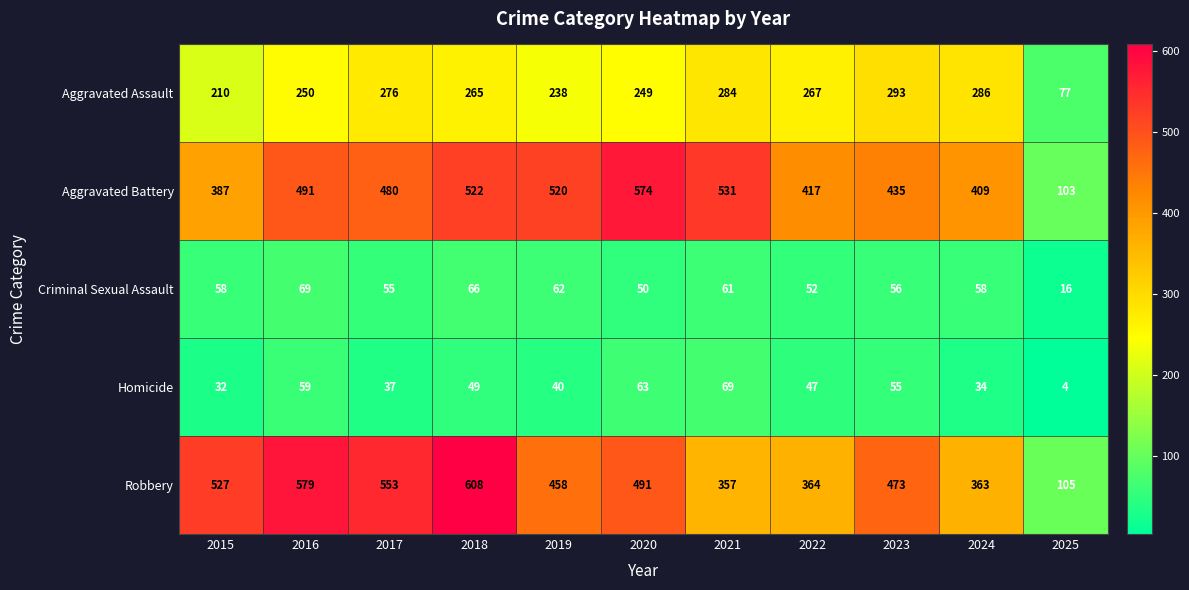

What is the difference between the Homicide values at 2017 and 2019?

3